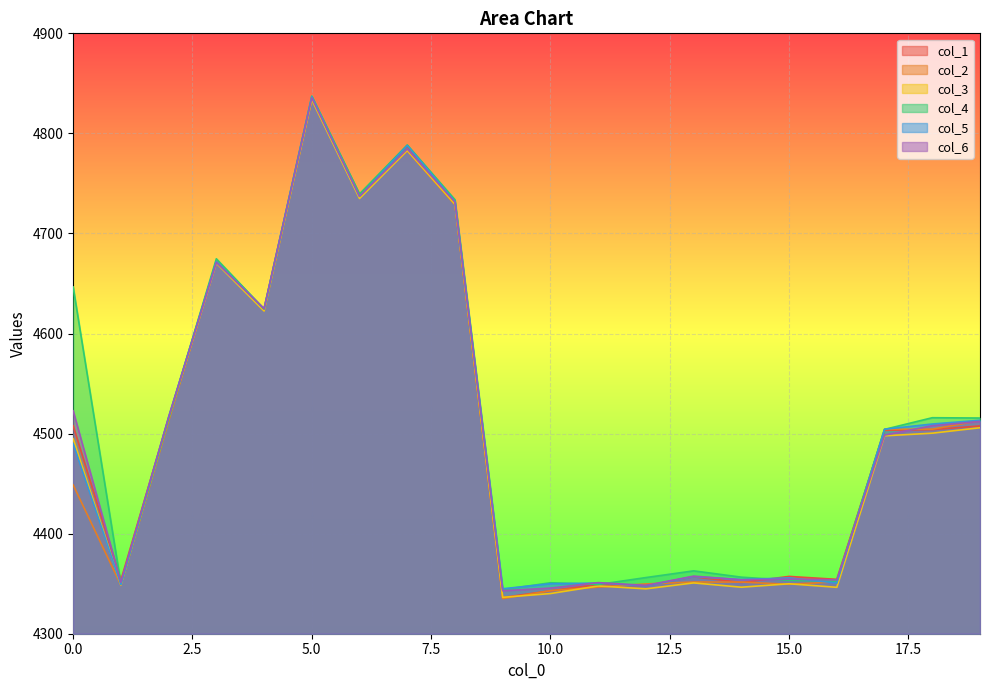

At which label does col_2 reach its peak?

5.0